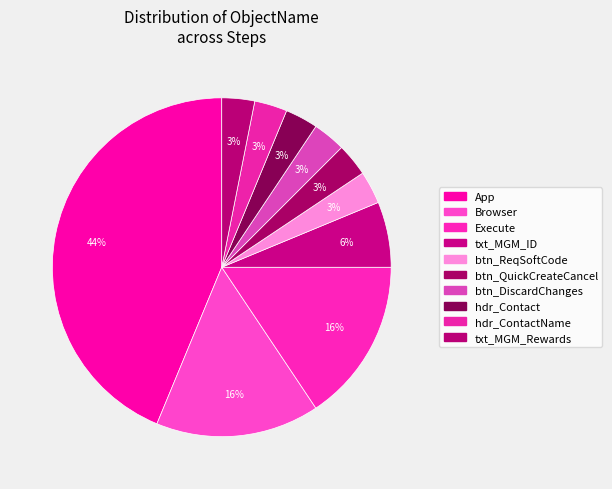

How many segments does this pie chart have?

10